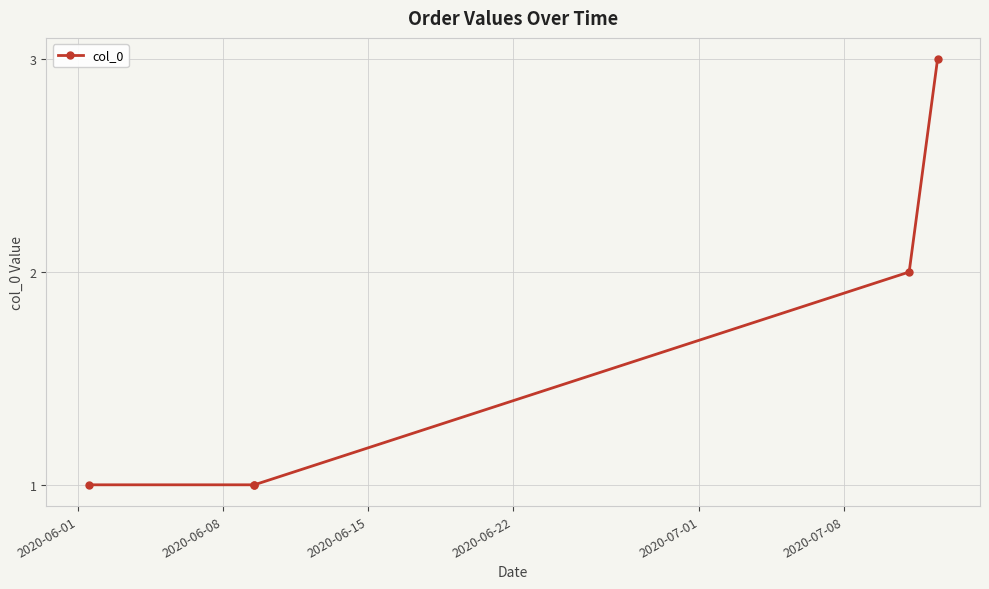

True or false: the data has more than 1 interior local peaks.

False